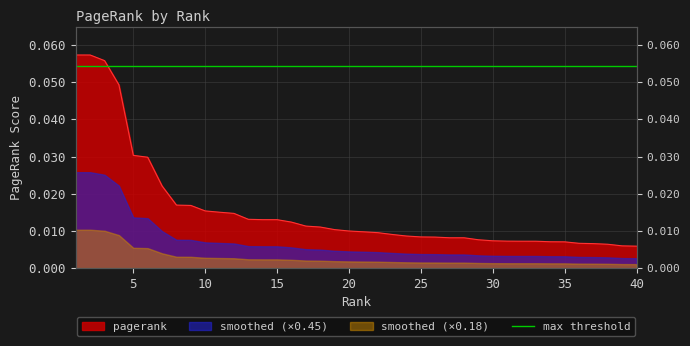

Reading left to right, extract all data points from this chart.

1=0.1	2=0.1	3=0.1	4=0.0	5=0.0	6=0.0	7=0.0	8=0.0	9=0.0	10=0.0	11=0.0	12=0.0	13=0.0	14=0.0	15=0.0	16=0.0	17=0.0	18=0.0	19=0.0	20=0.0	21=0.0	22=0.0	23=0.0	24=0.0	25=0.0	26=0.0	27=0.0	28=0.0	29=0.0	30=0.0	31=0.0	32=0.0	33=0.0	34=0.0	35=0.0	36=0.0	37=0.0	38=0.0	39=0.0	40=0.0